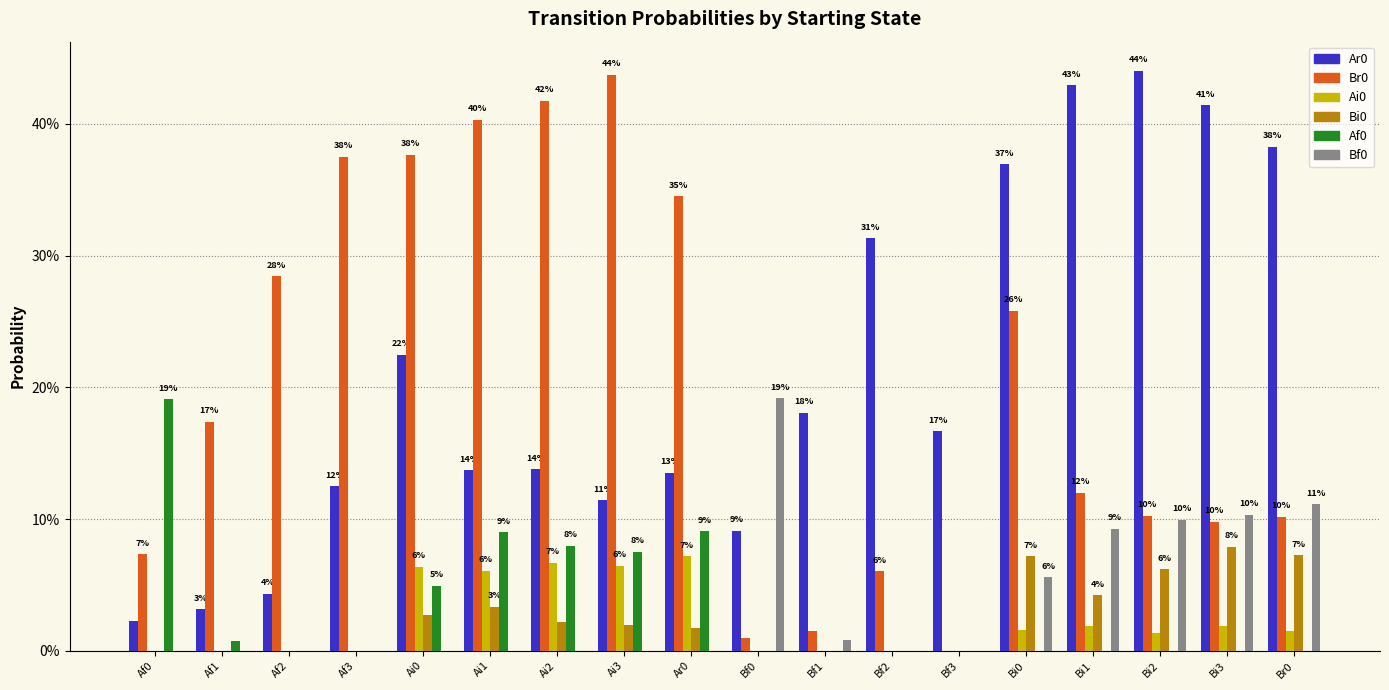

Which series has the widest spread of values?

Br0